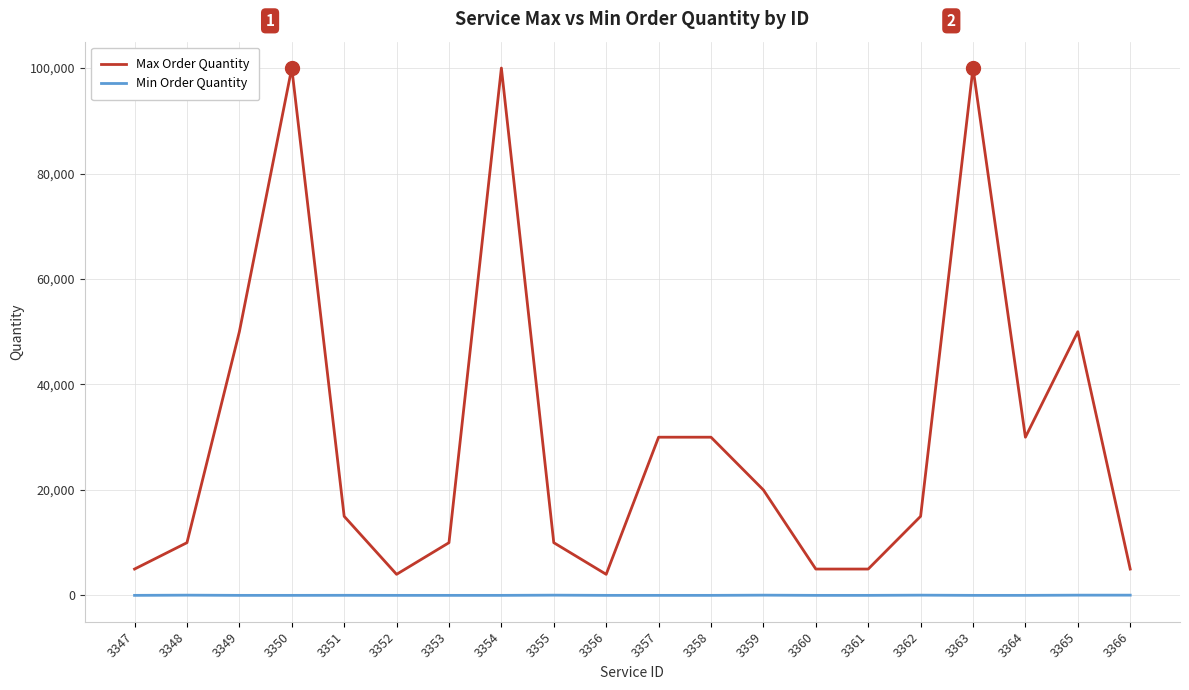

Where does the Max Order Quantity series first go above 15000?

3349